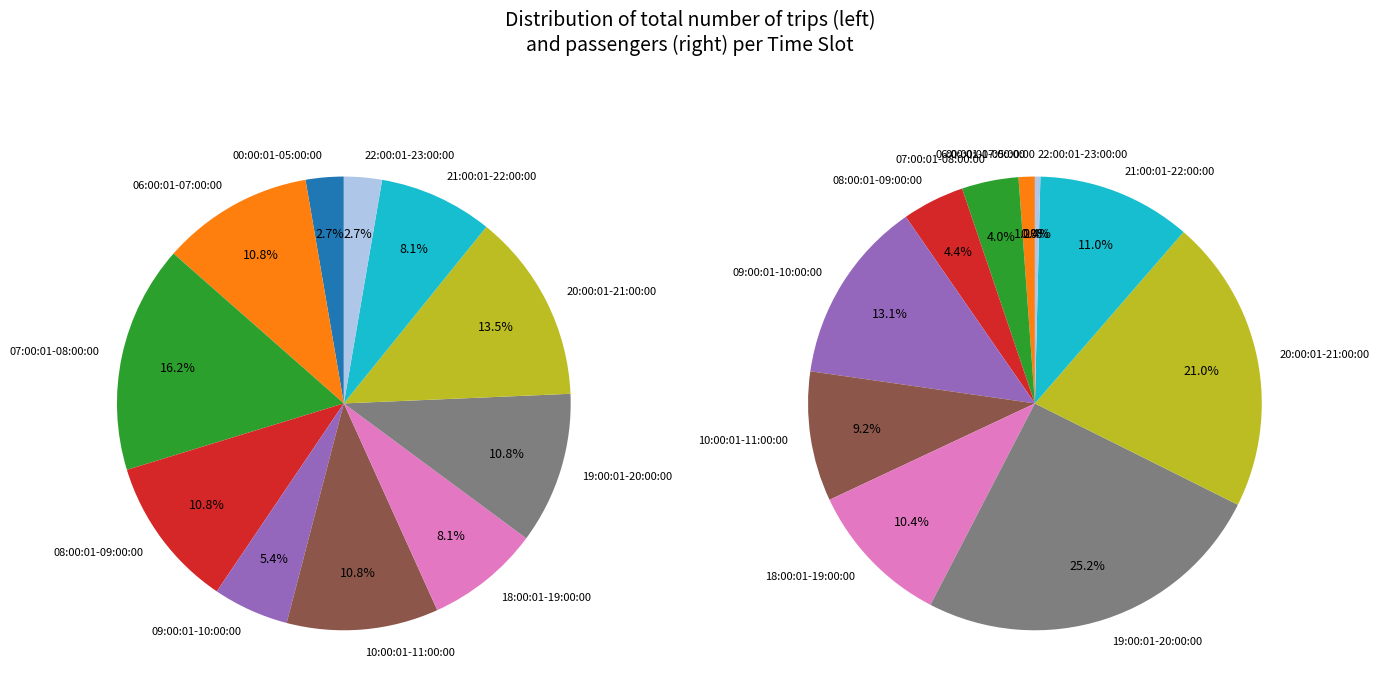

To the nearest percent, what portion does 2 represent?

16%